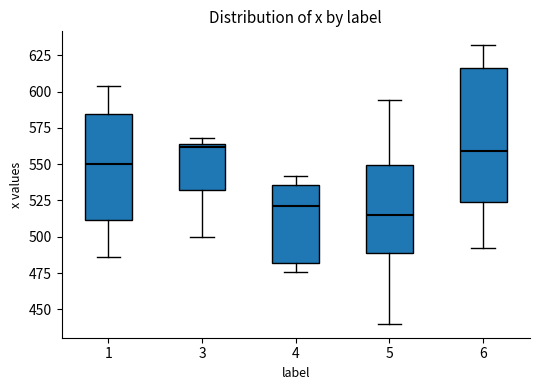

Reading left to right, read every box against the y-axis: the position of its median line, the range the box covers, and the ends of its whiskers. The values are not printed on the chart, so give them approximately, as read against the axis.

1: median 550, box 510 to 585, whiskers 485 to 605
3: median 560, box 535 to 565, whiskers 500 to 570
4: median 520, box 480 to 535, whiskers 475 to 540
5: median 515, box 490 to 550, whiskers 440 to 595
6: median 560, box 525 to 615, whiskers 490 to 630